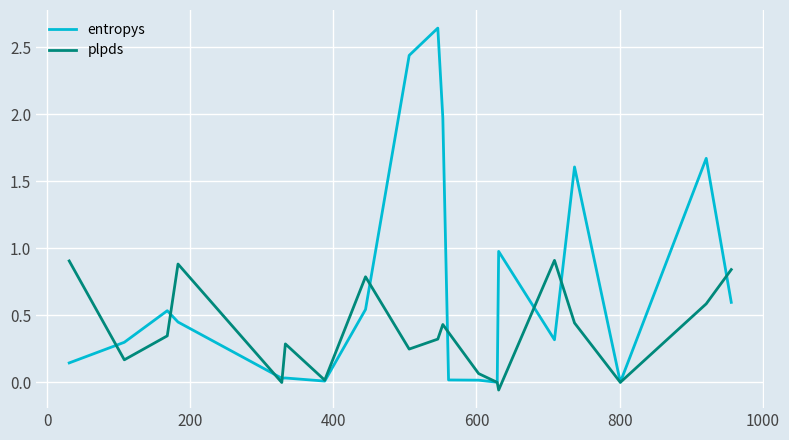

Rank the series by their average value, from highest to lowest.

entropys, plpds